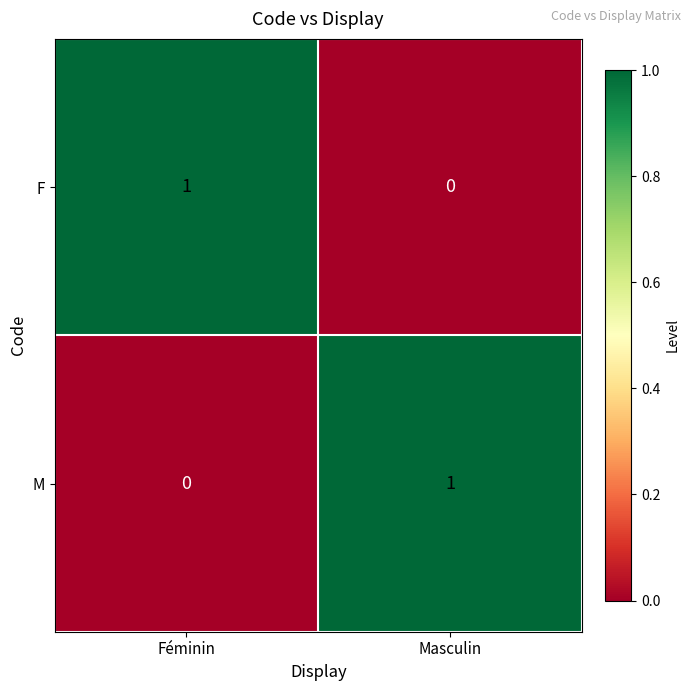

At which label does M reach its peak?

Masculin